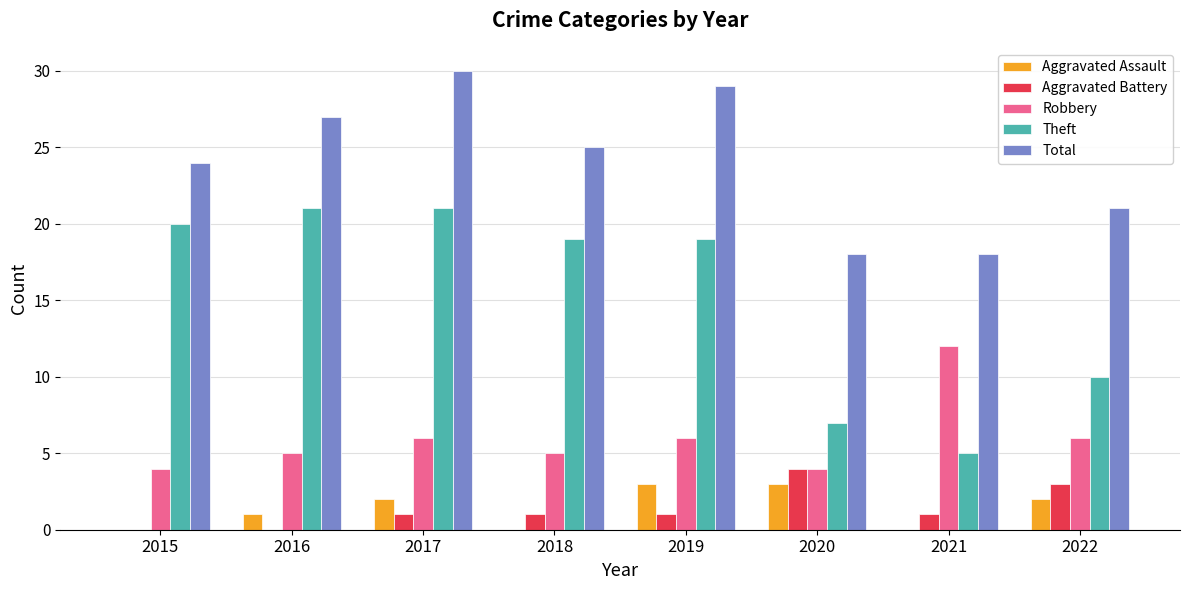

What is the greatest value displayed?

30